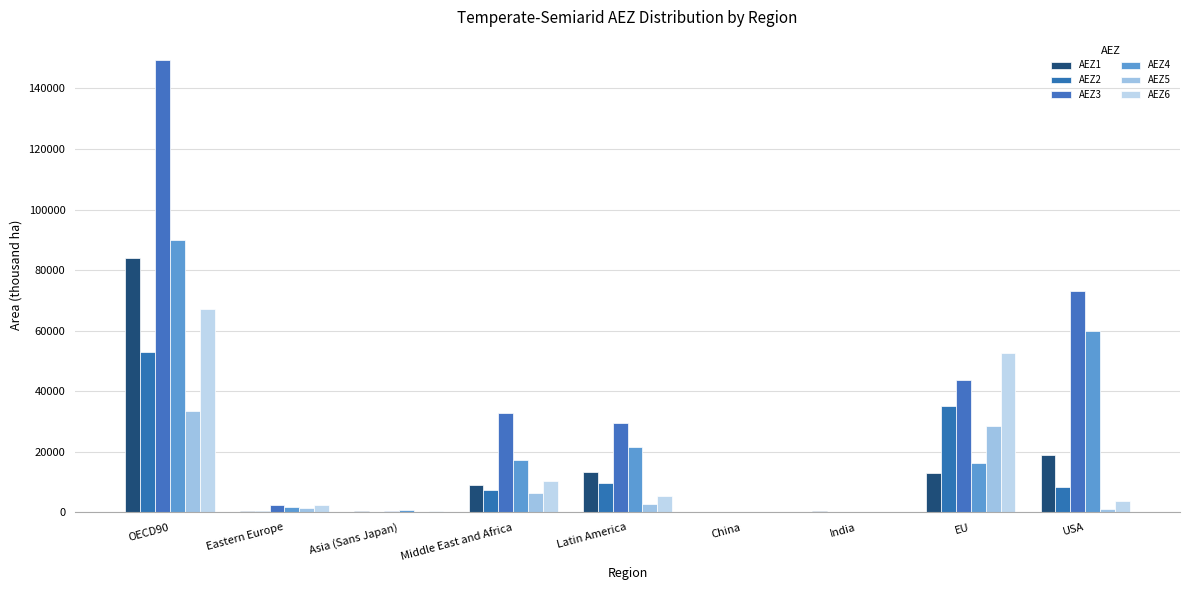

At Asia (Sans Japan), list the series in order from largest to smallest.

AEZ4, AEZ1, AEZ6, AEZ3, AEZ5, AEZ2